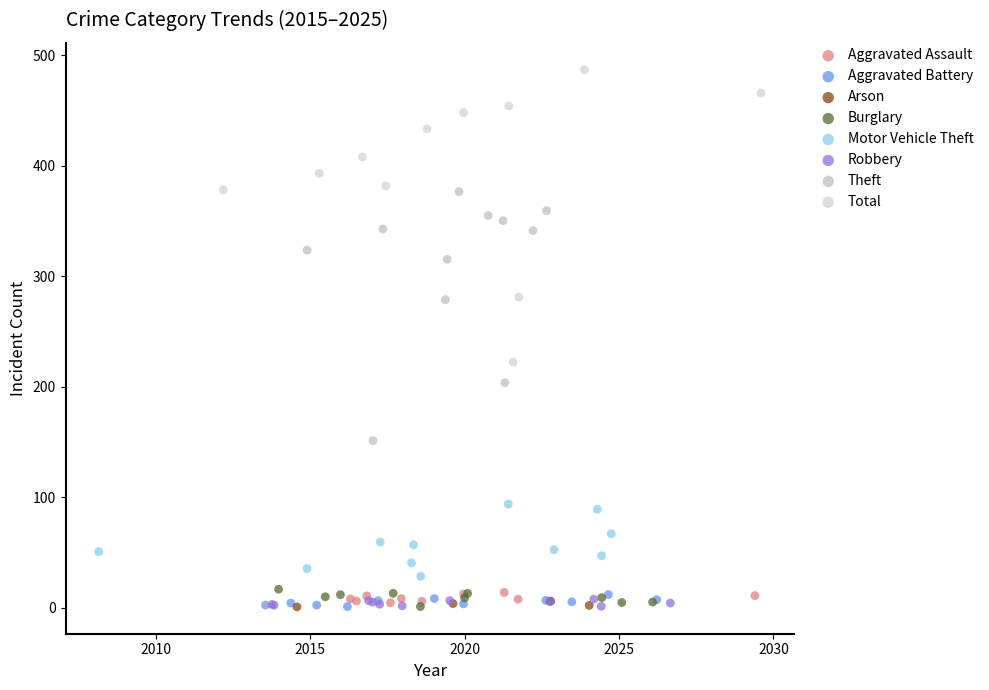

Which series reaches the maximum Y coordinate?

Total